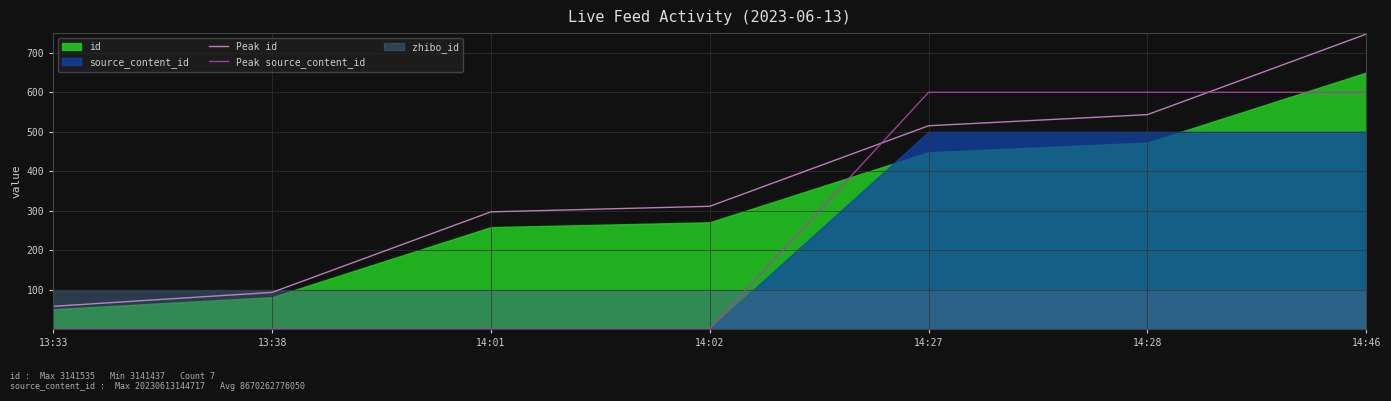

The Peak source_content_id series shows 806.9 at 14:28. True or false?

False